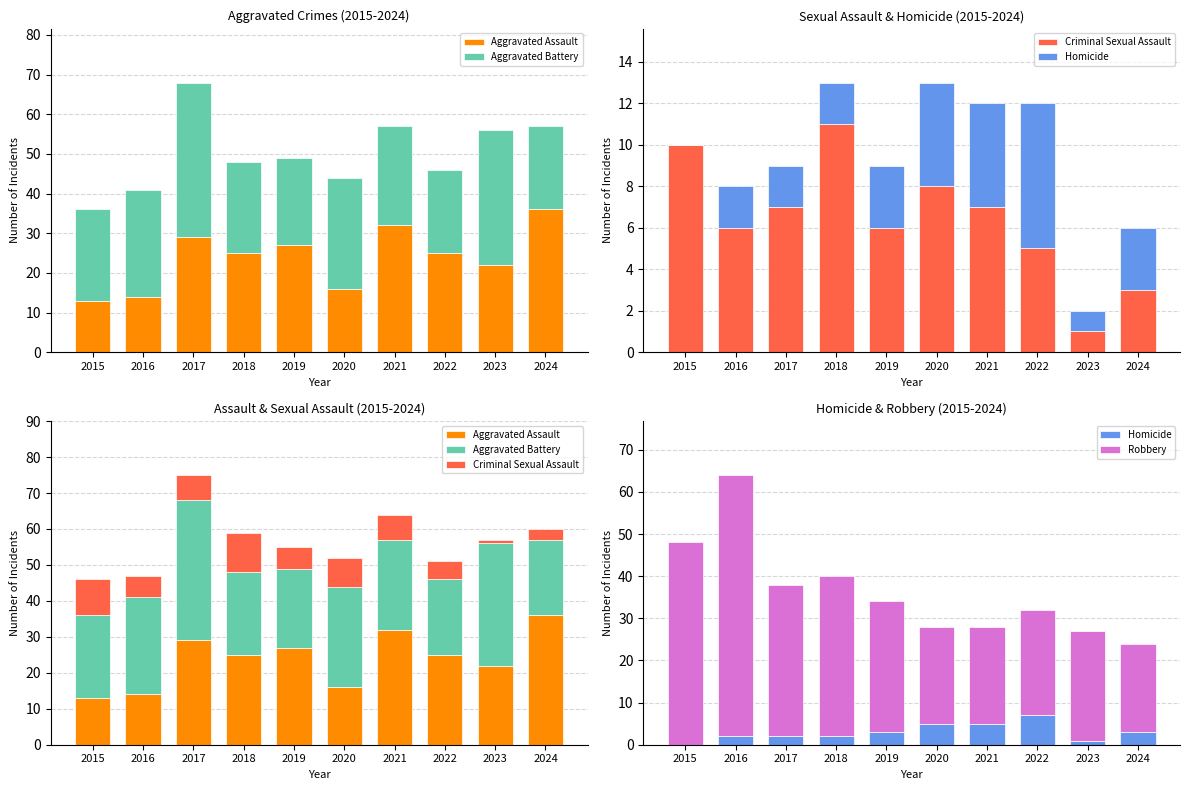

Between 2024 and 2015, which is larger?

2024